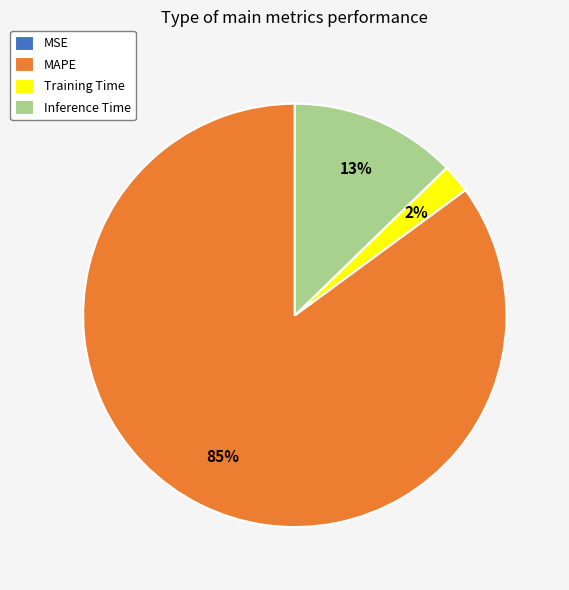

True or false: MAPE accounts for 78% of the total.

False